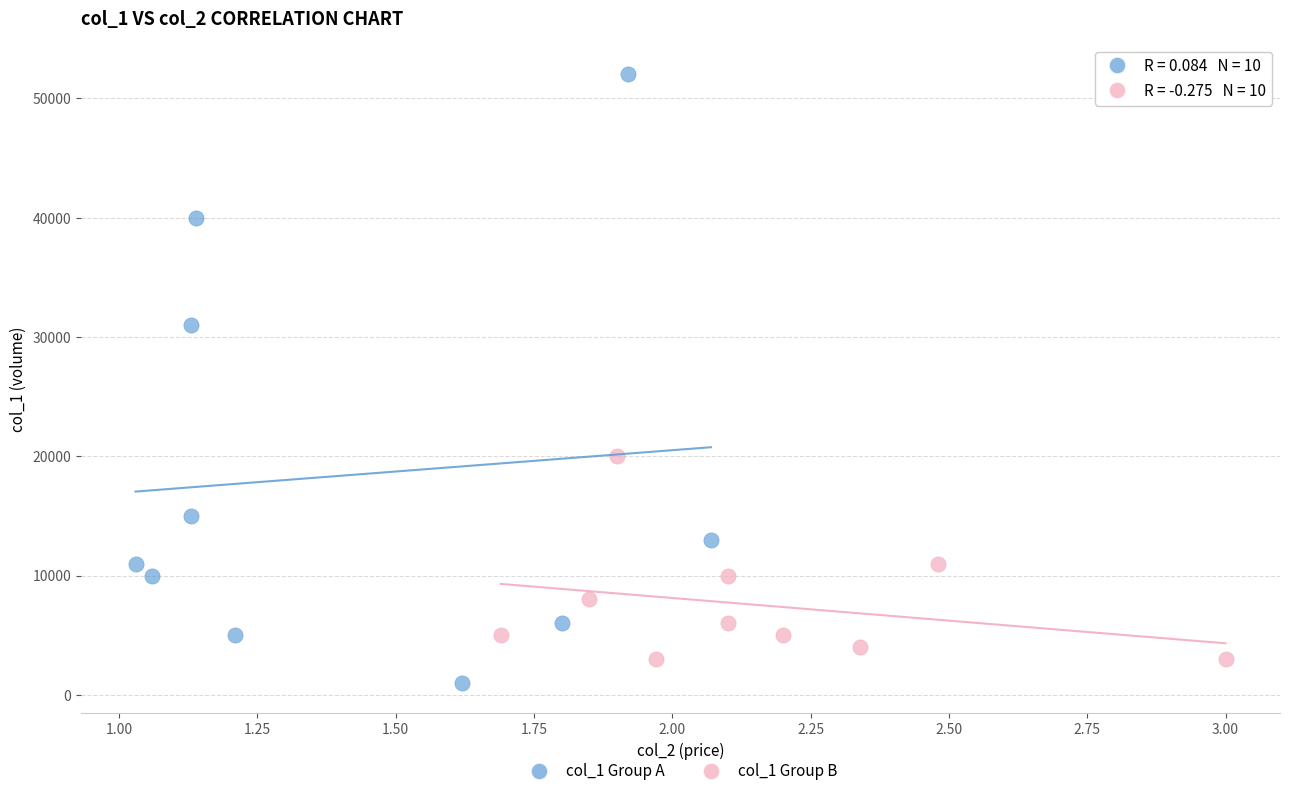

Which series has the largest Y range (max minus min)?

col_1 Group A